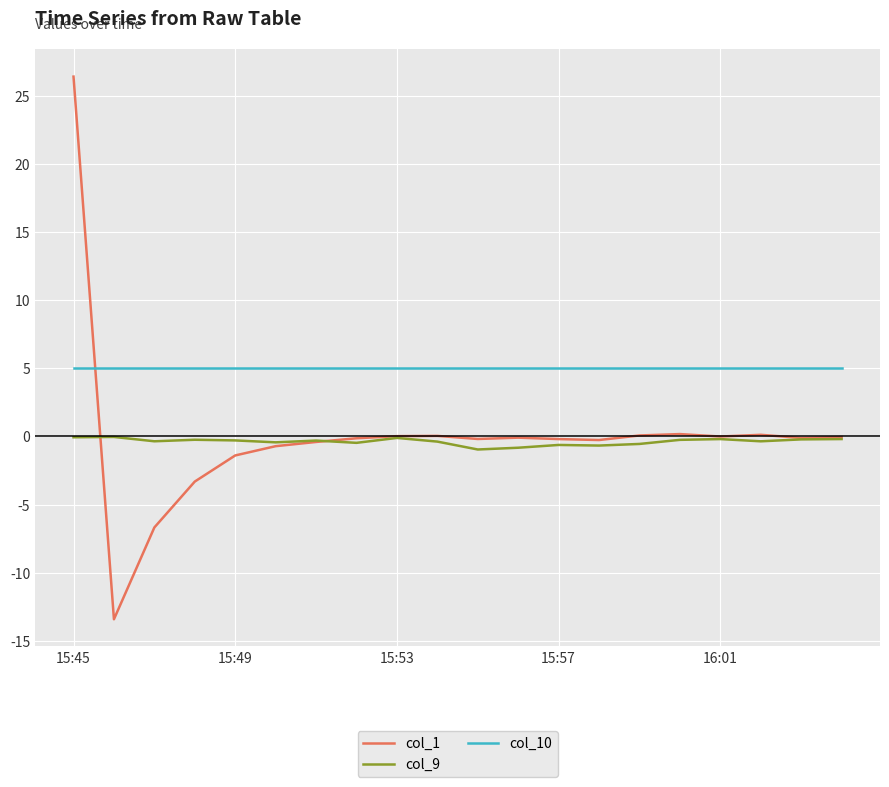

What is the average value of the col_10 series?

5.0